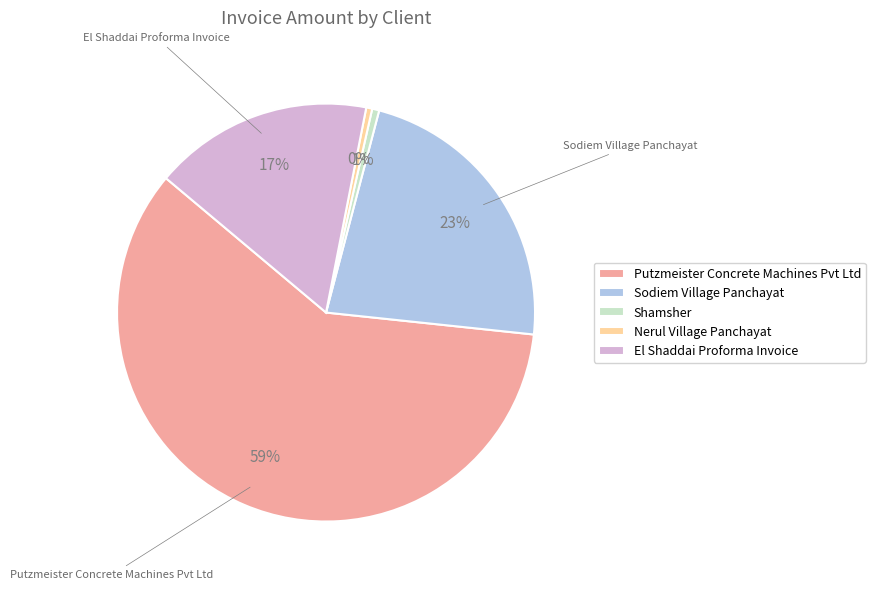

Which has a higher value, El Shaddai Proforma Invoice or Sodiem Village Panchayat?

Sodiem Village Panchayat